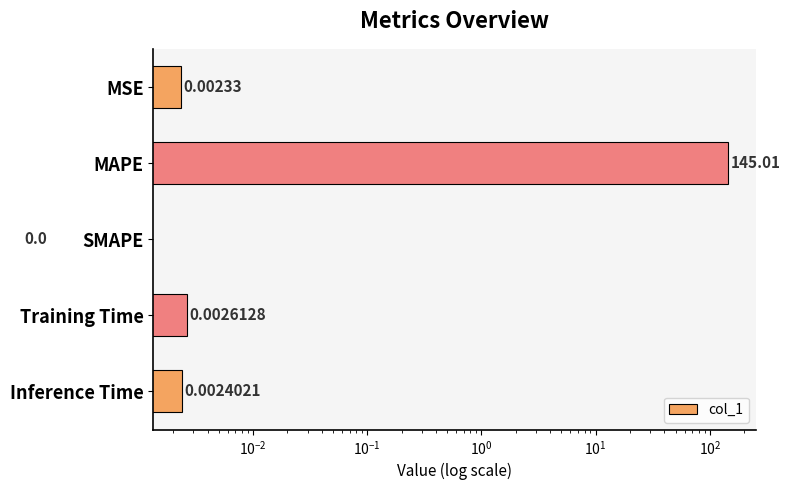

What is the average value?

29.0